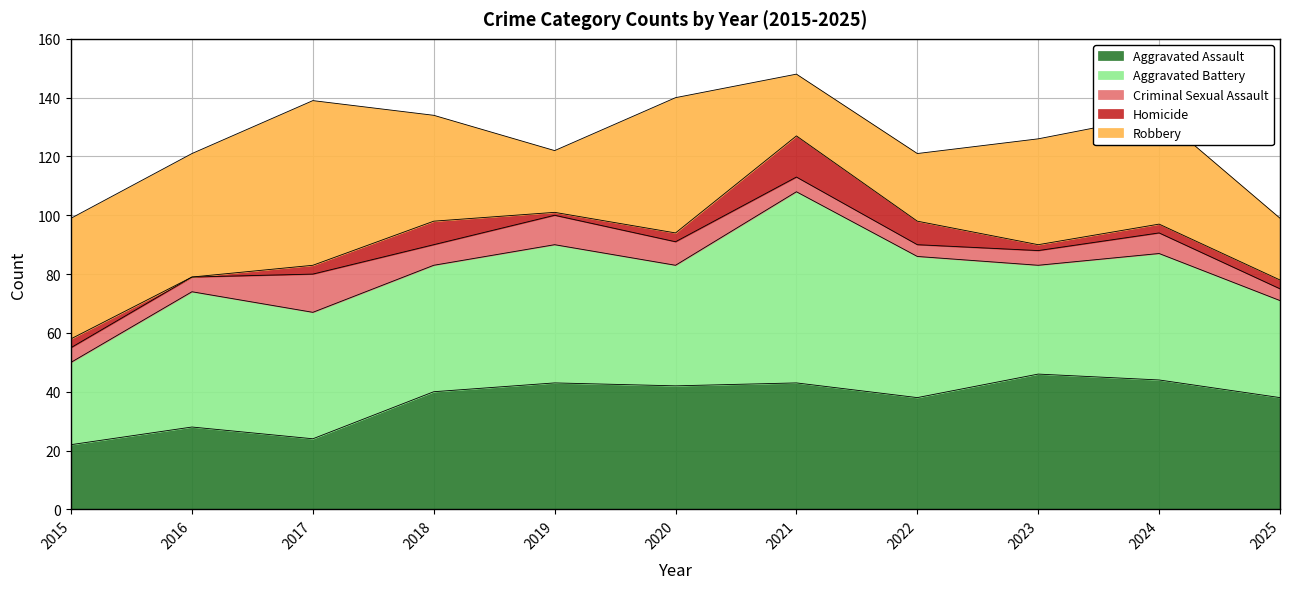

Where is Aggravated Assault nearest to the value 34?

2022